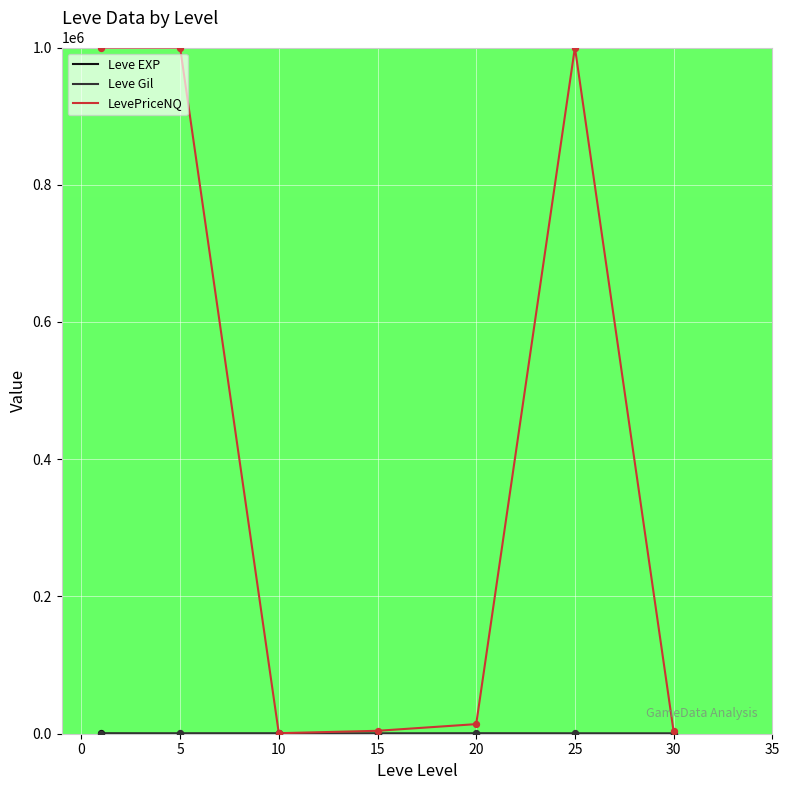

Which series has the largest range (max minus min)?

LevePriceNQ